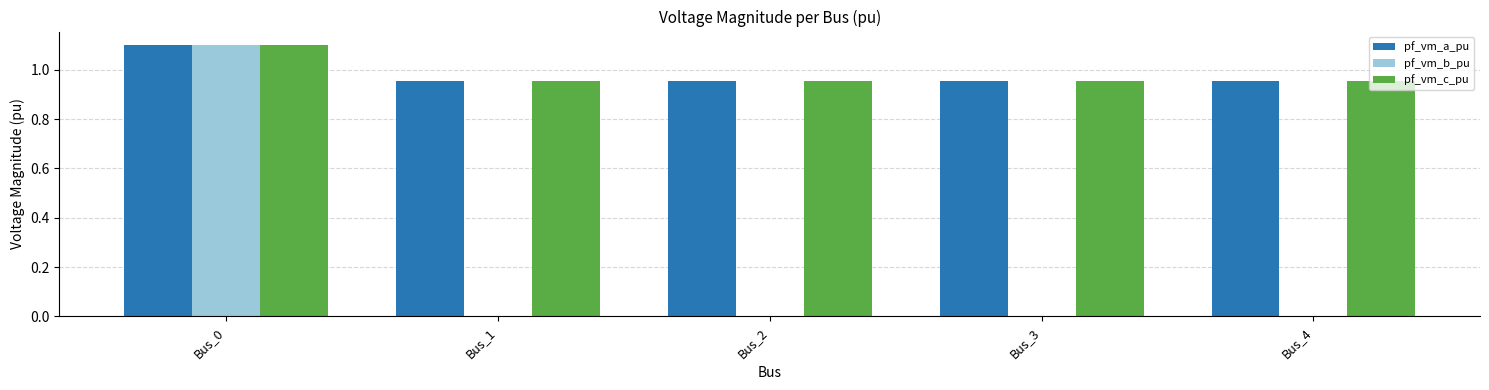

The value of pf_vm_b_pu at Bus_0 is 1.1. True or false?

True